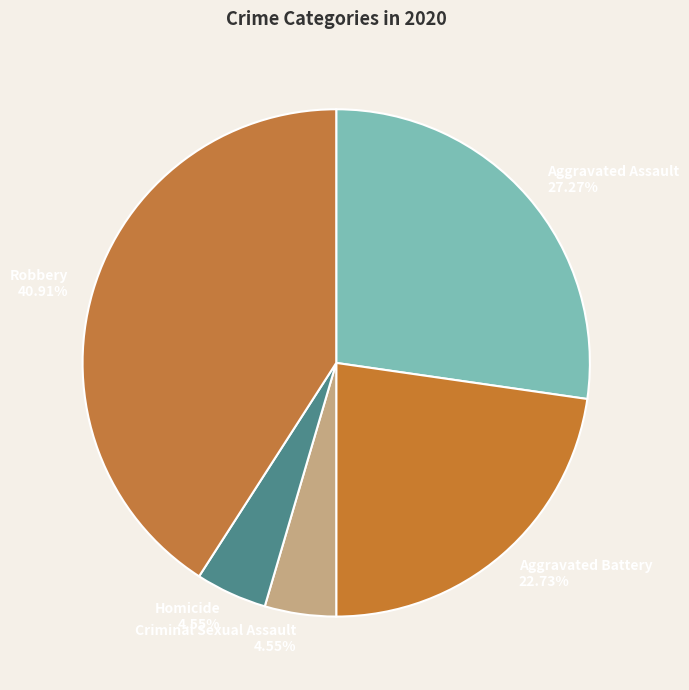

What percentage is NOT represented by Homicide?

95.5%